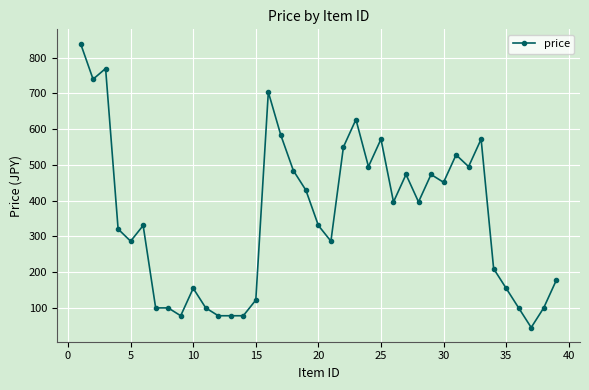

What is the value of the 8th point from the left?

99